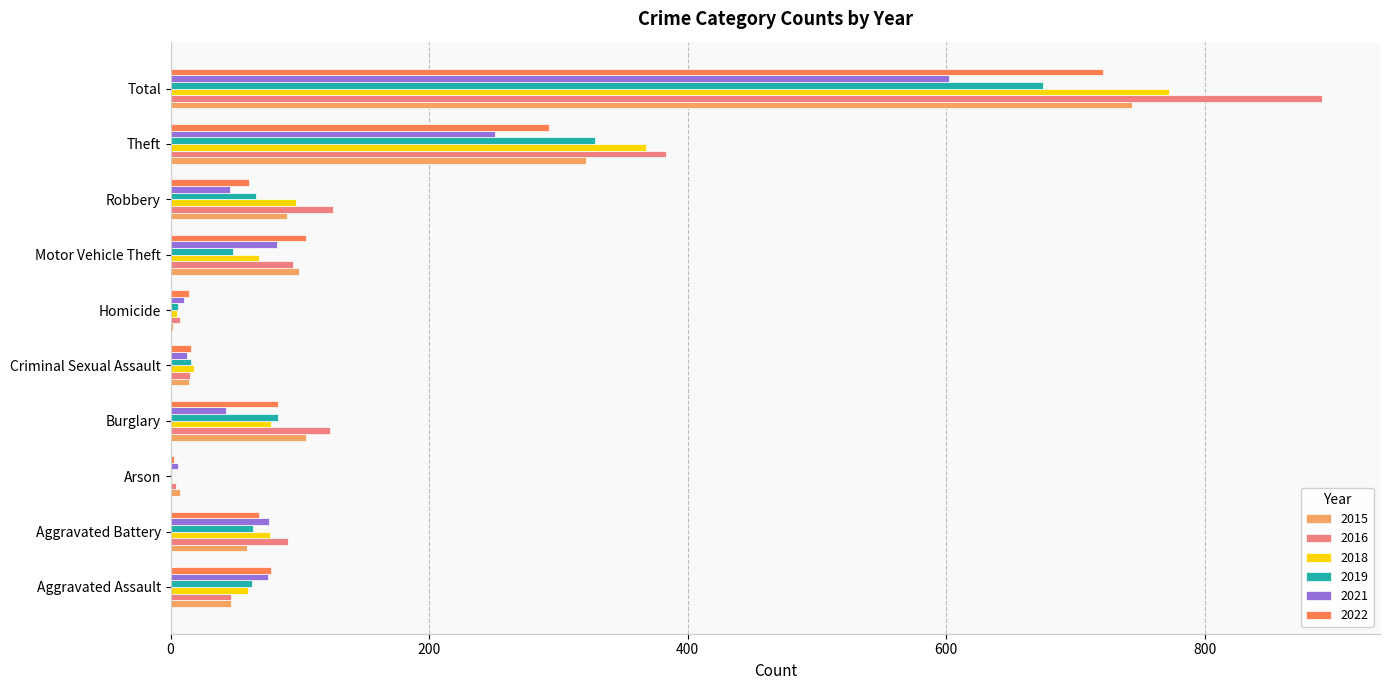

How many distinct data groups are displayed?

6